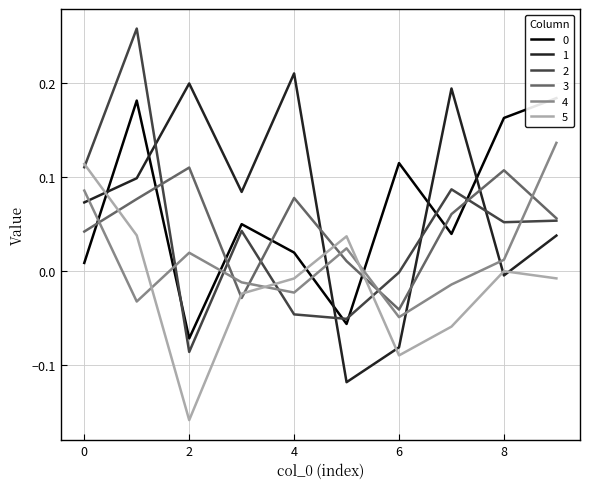

Reading right to left, what are all the values shown in this chart?

0: 0.2	0.2	0.0	0.1	-0.1	0.0	0.1	-0.1	0.2	0.0
1: 0.0	-0.0	0.2	-0.1	-0.1	0.2	0.1	0.2	0.1	0.1
2: 0.1	0.1	0.1	-0.0	-0.1	-0.0	0.0	-0.1	0.3	0.1
3: 0.1	0.1	0.1	-0.0	0.0	0.1	-0.0	0.1	0.1	0.0
4: 0.1	0.0	-0.0	-0.0	0.0	-0.0	-0.0	0.0	-0.0	0.1
5: -0.0	0.0	-0.1	-0.1	0.0	-0.0	-0.0	-0.2	0.0	0.1